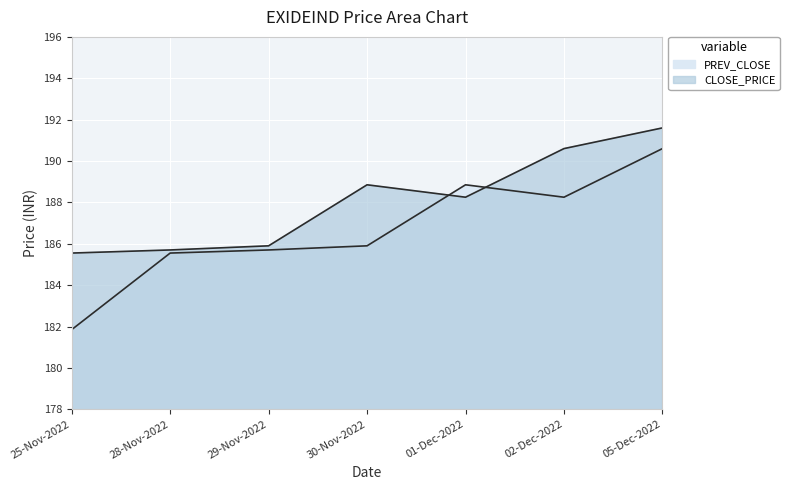

After their last crossing, which series has the higher values: CLOSE_PRICE or PREV_CLOSE?

CLOSE_PRICE